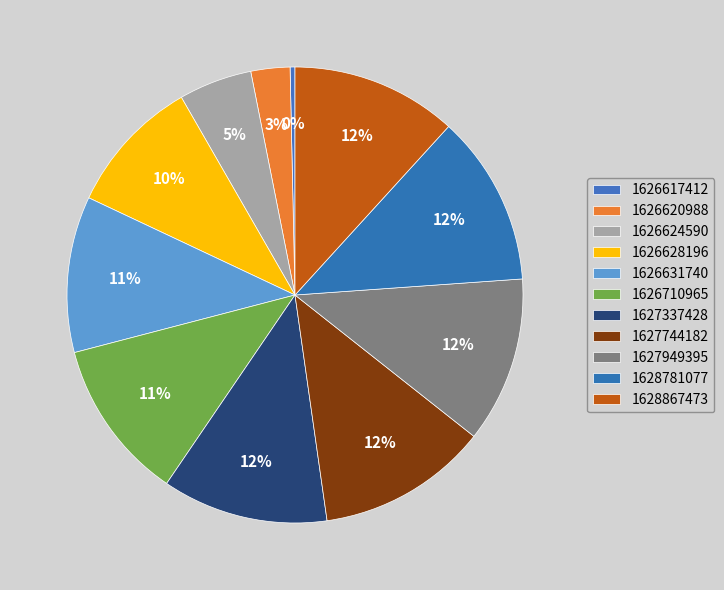

To the nearest percent, what is the average slice percentage?

9%